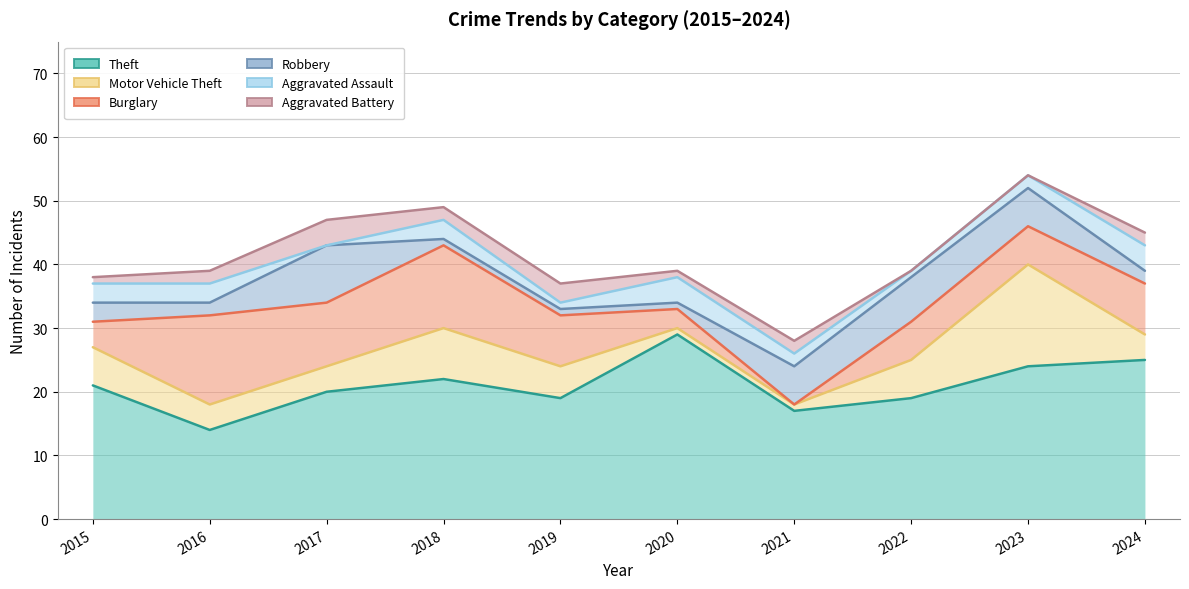

How many interior local valleys does the Motor Vehicle Theft series have?

3